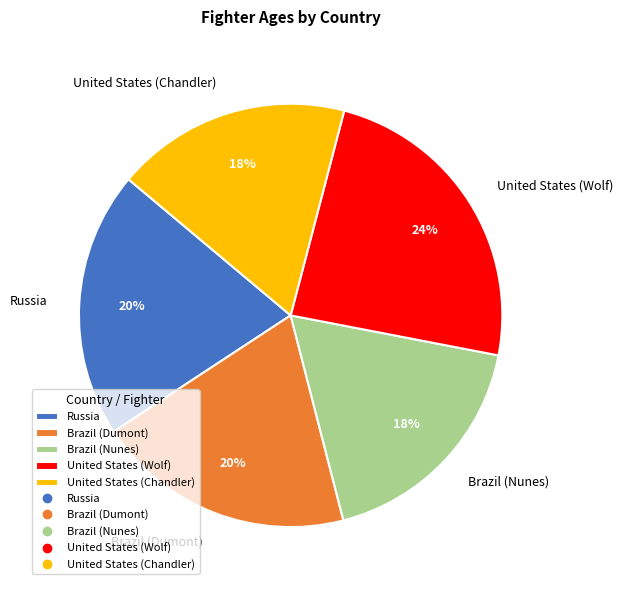

How many slices are in this pie chart?

5